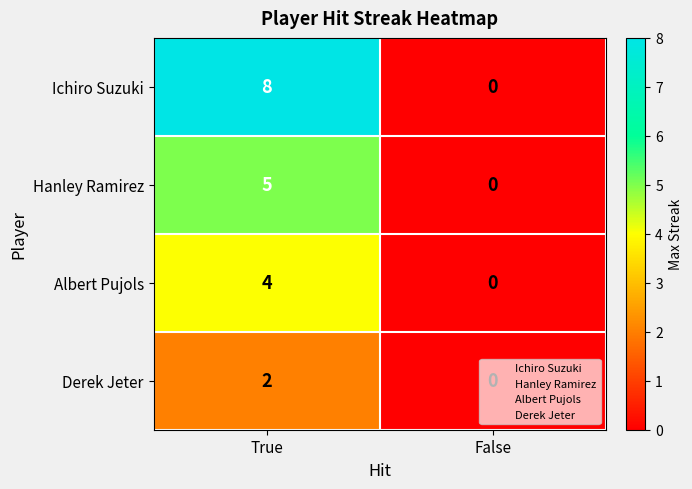

What is the difference between the maximum and minimum values in the Albert Pujols series?

4